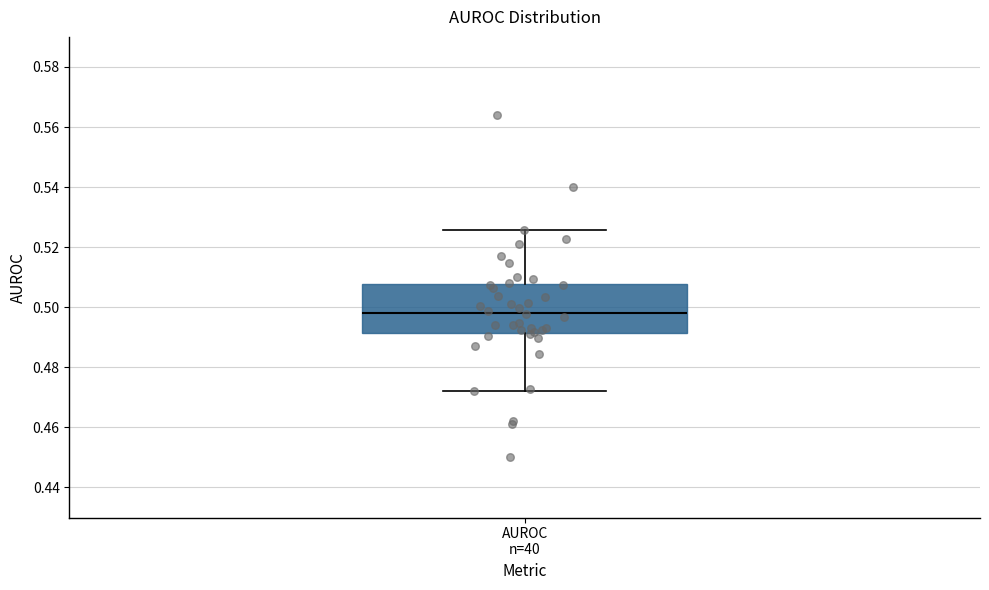

Transcribe this box plot: give where the median line is, the range the box spans, and where the two whiskers end, as read against the y-axis. The values are not printed on the chart, so give them approximately, as read against the axis.

median 0.498, box 0.492 to 0.508, whiskers 0.472 to 0.526